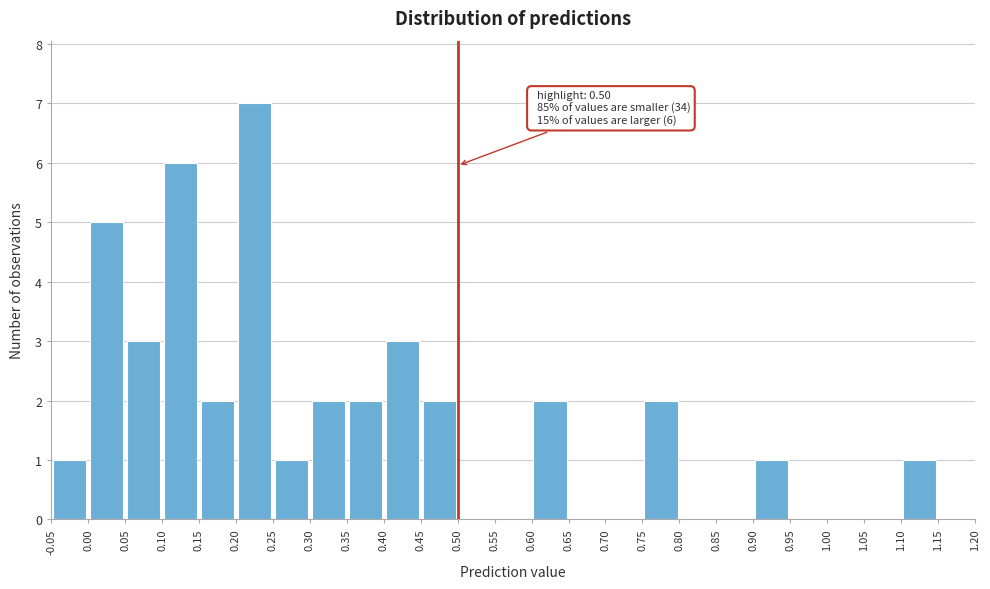

Over which range of the x-axis is the bar tallest?

0.20 to 0.25